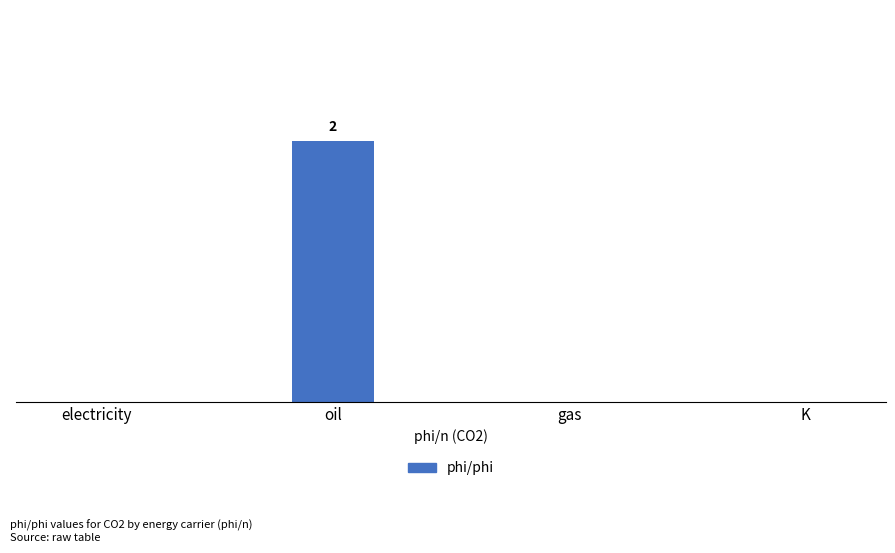

Are the bars horizontal?

No